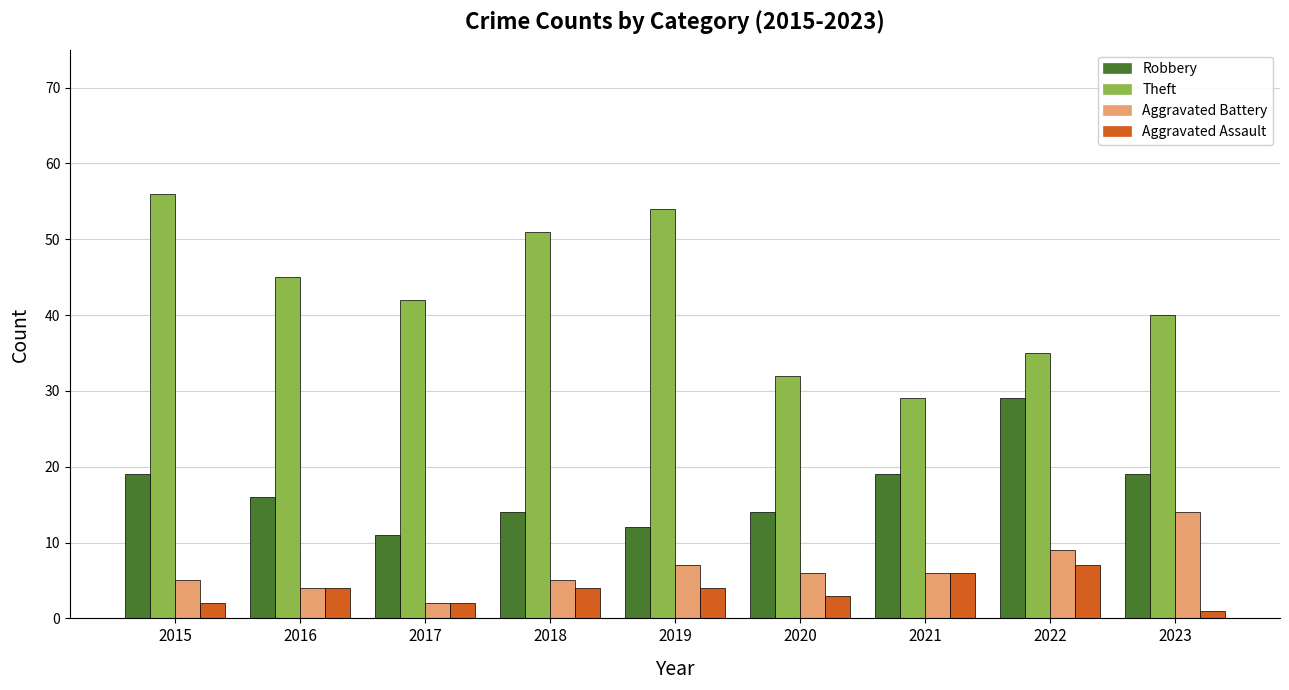

At how many categories does at least one series exceed 8?

9